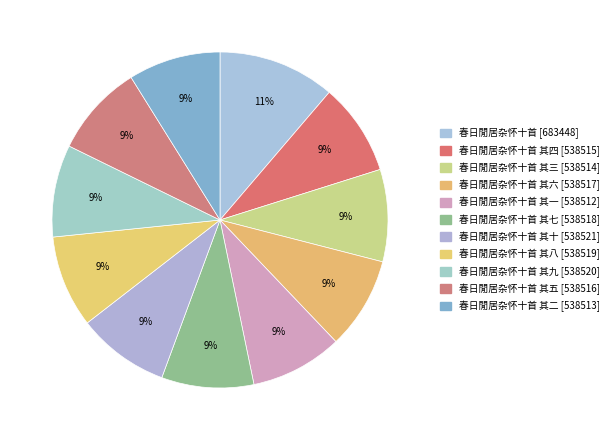

How many slices are in this pie chart?

11